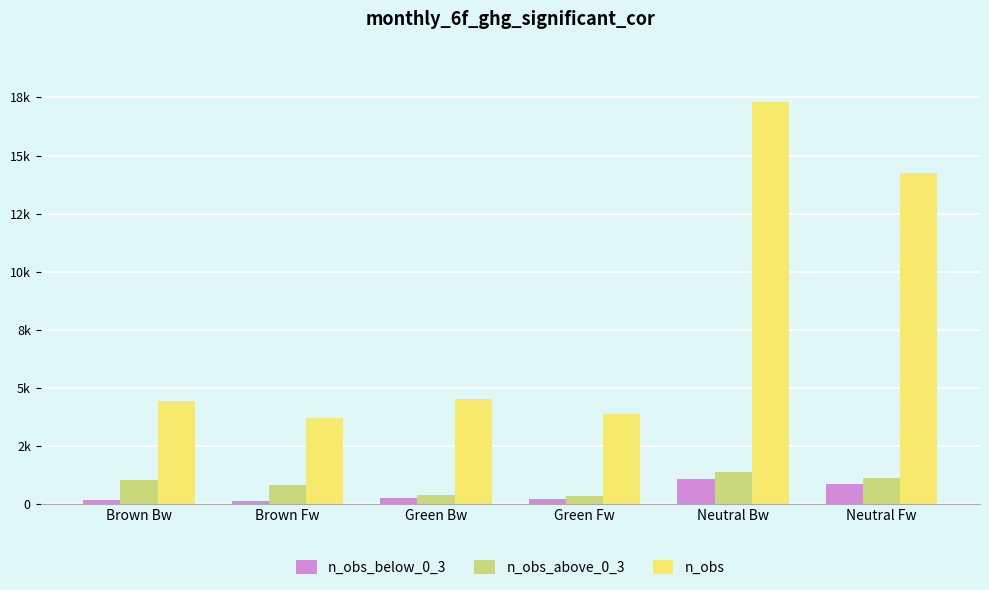

At which label is n_obs_below_0_3 closest to 596?

Neutral Fw